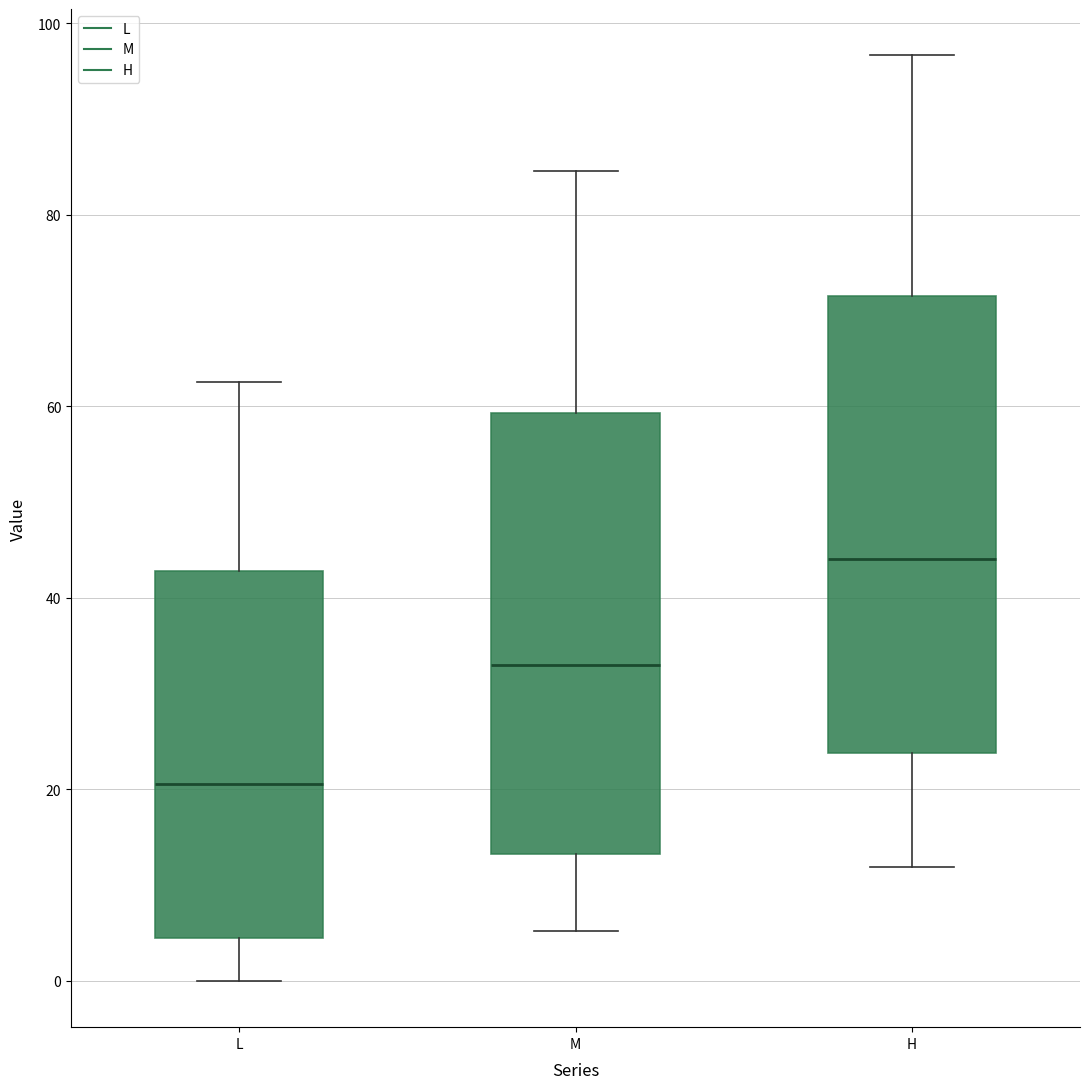

Reading left to right, transcribe this box plot: for each box, give where its median line is, the range the box spans, and where its two whiskers end, as read against the y-axis. The values are not printed on the chart, so give them approximately, as read against the axis.

L: median 20, box 4 to 42, whiskers 0 to 62
M: median 34, box 14 to 60, whiskers 6 to 84
H: median 44, box 24 to 72, whiskers 12 to 96